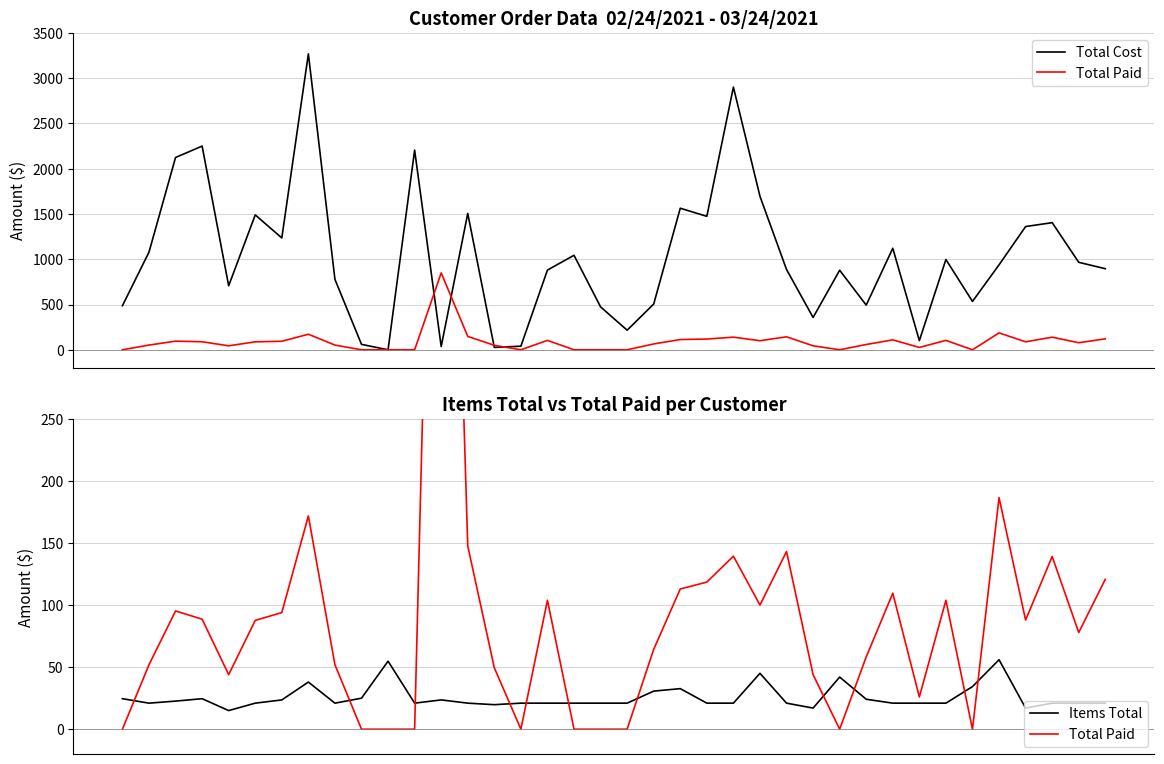

How many lines are shown in the chart?

3